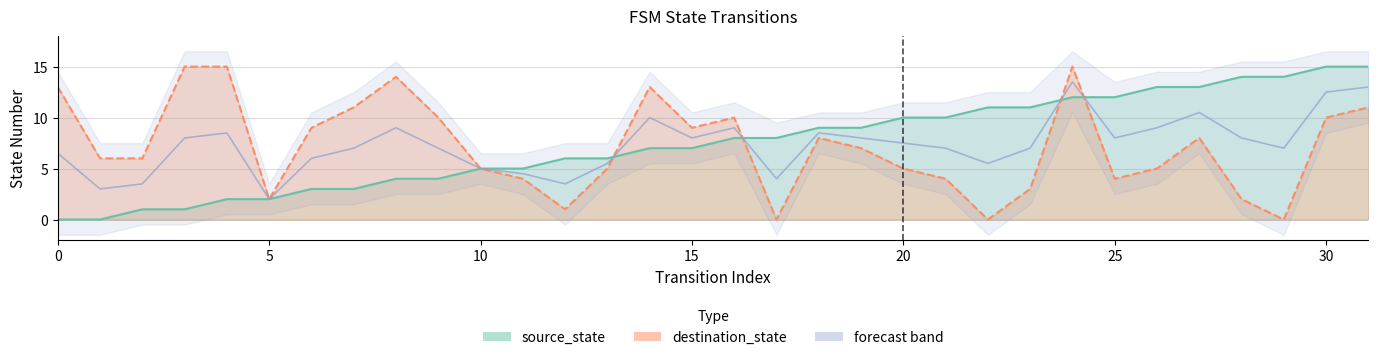

What is the sum of all destination_state values?

230